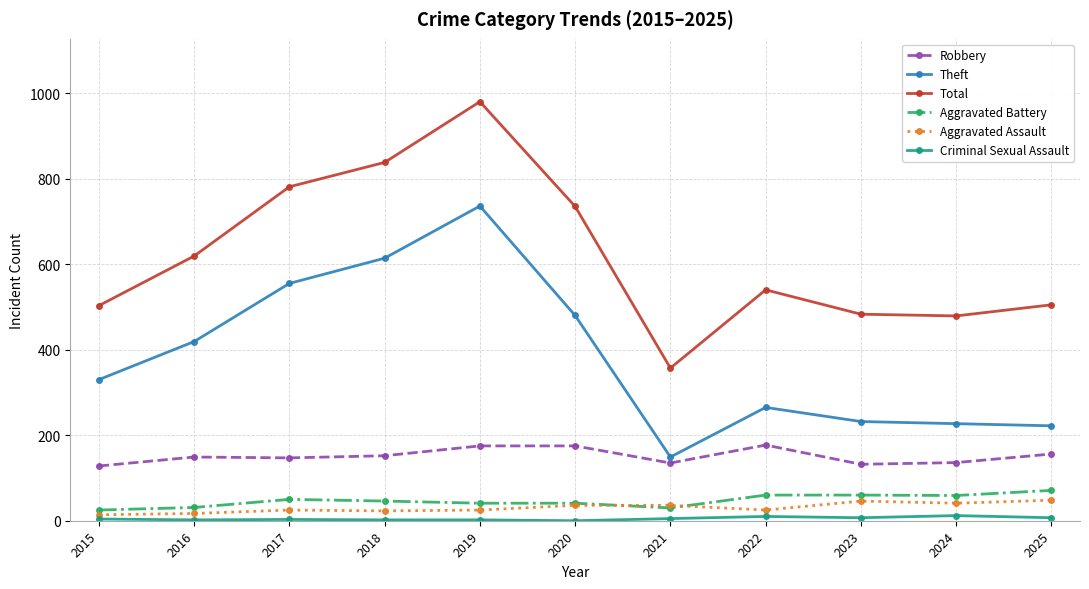

True or false: Criminal Sexual Assault has a value of 7 at 2025.

True